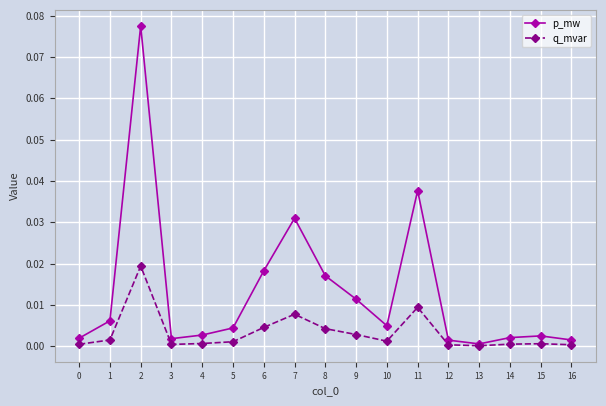

Which series has the largest total across all categories?

p_mw